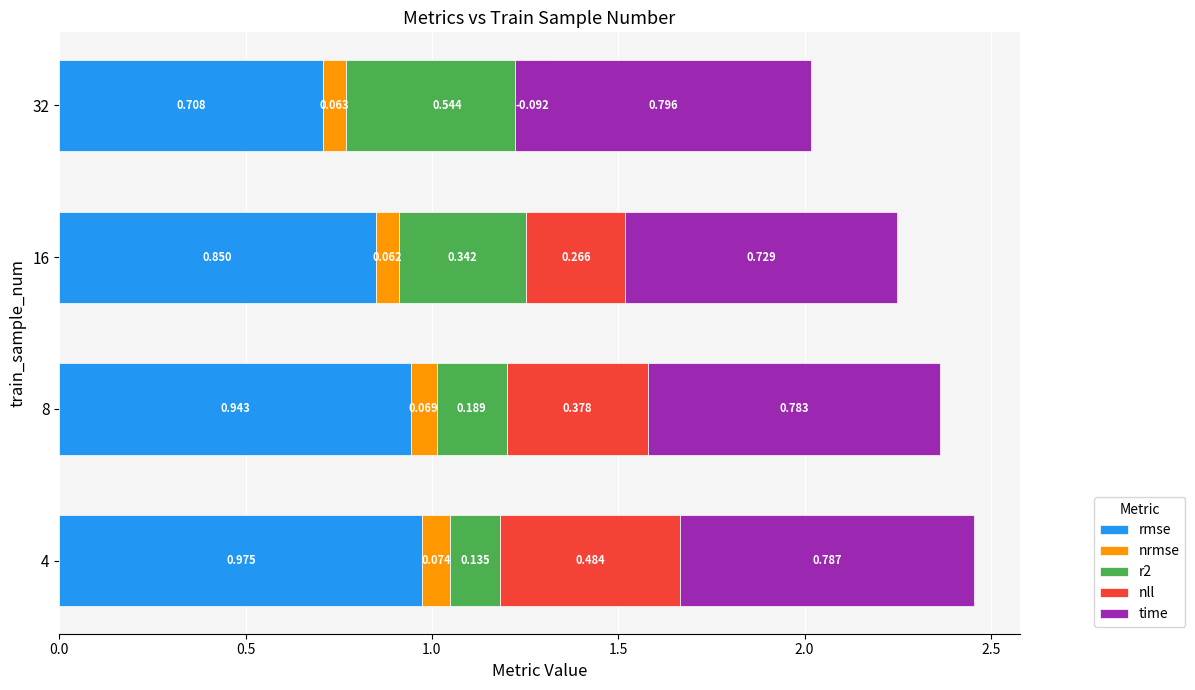

What is the difference between the maximum and minimum values in the rmse series?

0.3